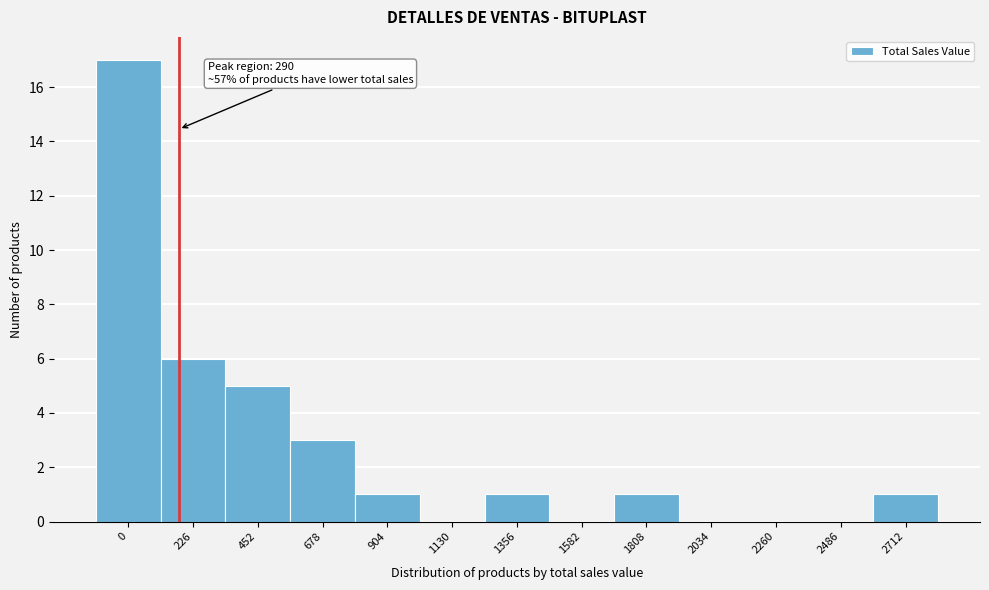

Reading left to right, list all the values displayed in this chart.

0=17	226=6	452=5	678=3	904=1	1130=0	1356=1	1582=0	1808=1	2034=0	2260=0	2486=0	2712=1